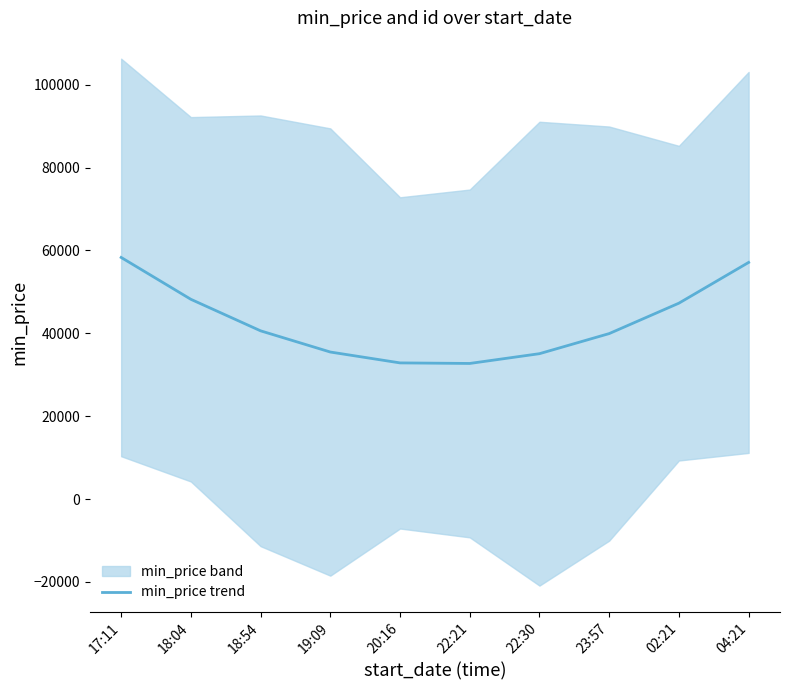

What value does the data have at 02:21?

47264.7